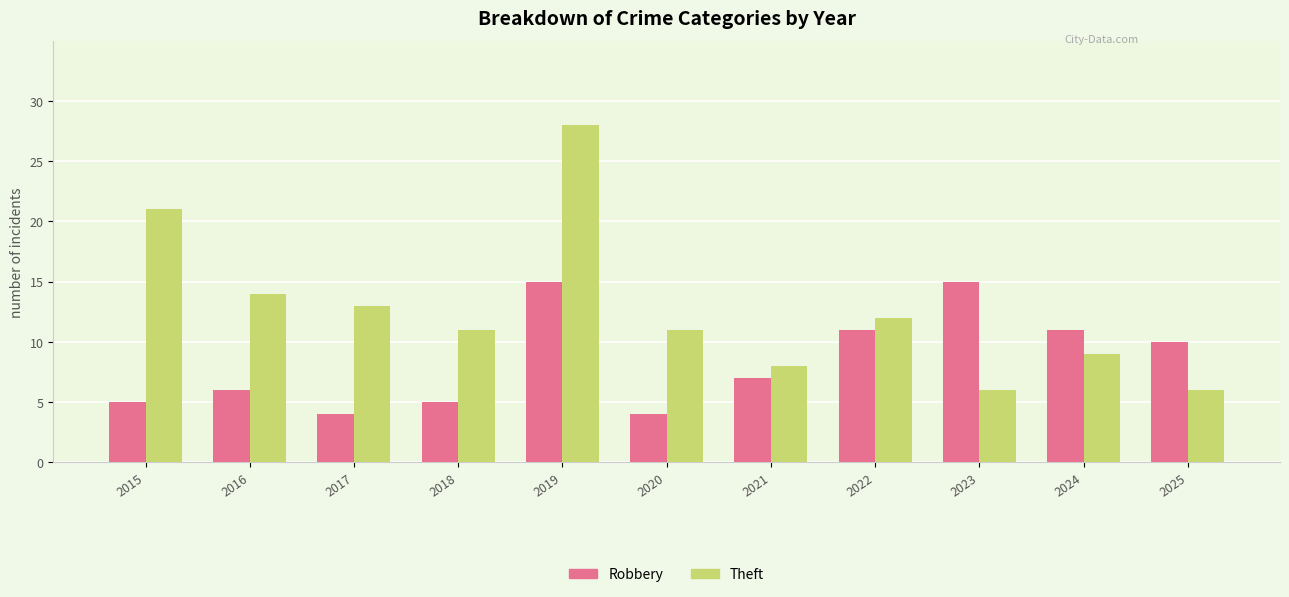

At which label is Theft closest to 17?

2016